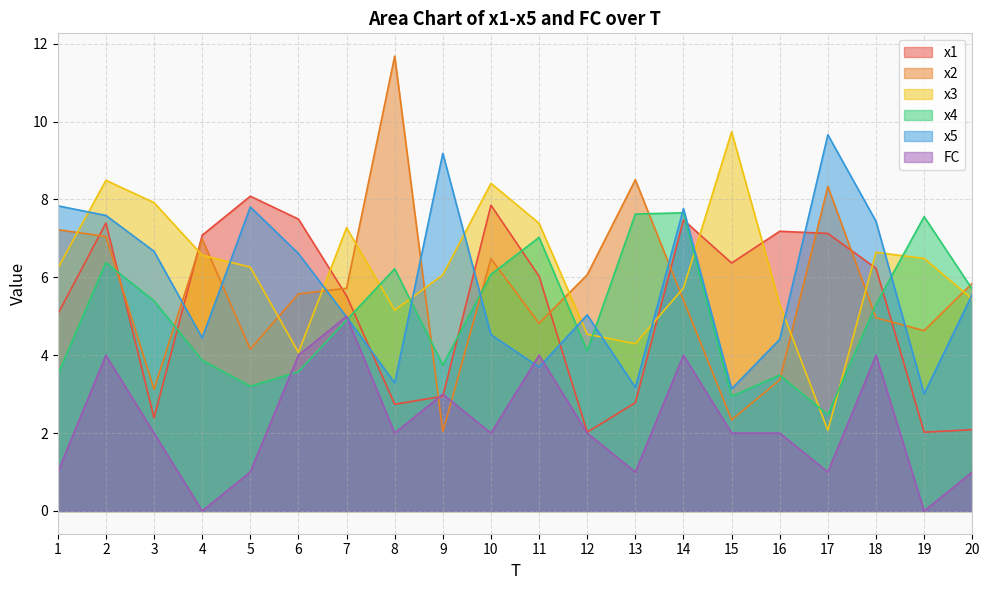

Reading left to right, transcribe all the data shown in this chart.

x1: 1=5.1	2=7.4	3=2.4	4=7.1	5=8.1	6=7.5	7=5.5	8=2.7	9=2.9	10=7.9	11=6.0	12=2.0	13=2.8	14=7.5	15=6.4	16=7.2	17=7.1	18=6.2	19=2.0	20=2.1
x2: 1=7.2	2=7.0	3=3.1	4=7.0	5=4.2	6=5.6	7=5.7	8=11.7	9=2.0	10=6.5	11=4.8	12=6.1	13=8.5	14=5.4	15=2.3	16=3.4	17=8.3	18=5.0	19=4.6	20=5.8
x3: 1=6.2	2=8.5	3=7.9	4=6.6	5=6.3	6=4.1	7=7.3	8=5.2	9=6.1	10=8.4	11=7.4	12=4.5	13=4.3	14=5.7	15=9.7	16=5.3	17=2.1	18=6.6	19=6.5	20=5.4
x4: 1=3.5	2=6.4	3=5.4	4=3.9	5=3.2	6=3.6	7=4.9	8=6.2	9=3.7	10=6.1	11=7.0	12=4.1	13=7.6	14=7.7	15=2.9	16=3.5	17=2.5	18=5.3	19=7.6	20=5.7
x5: 1=7.8	2=7.6	3=6.7	4=4.4	5=7.8	6=6.6	7=5.0	8=3.3	9=9.2	10=4.5	11=3.7	12=5.0	13=3.2	14=7.8	15=3.1	16=4.4	17=9.7	18=7.4	19=3.0	20=5.6
FC: 1=1.0	2=4.0	3=2.0	4=0.0	5=1.0	6=4.0	7=5.0	8=2.0	9=3.0	10=2.0	11=4.0	12=2.0	13=1.0	14=4.0	15=2.0	16=2.0	17=1.0	18=4.0	19=0.0	20=1.0